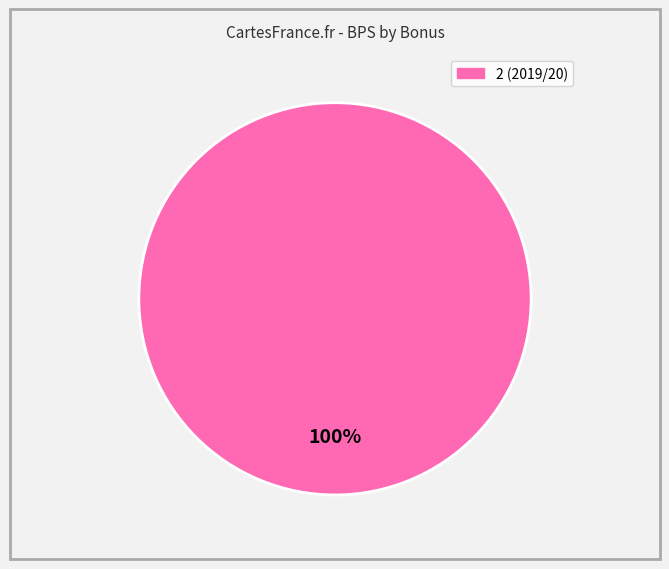

Is there any slice that represents more than half of the pie?

Yes